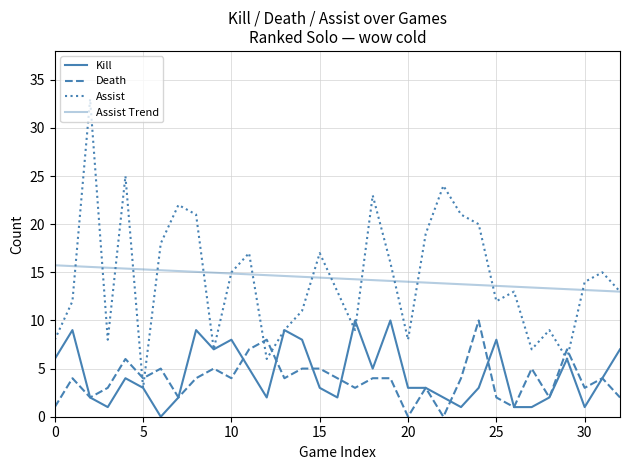

Is this an area chart (filled region under the line)?

No